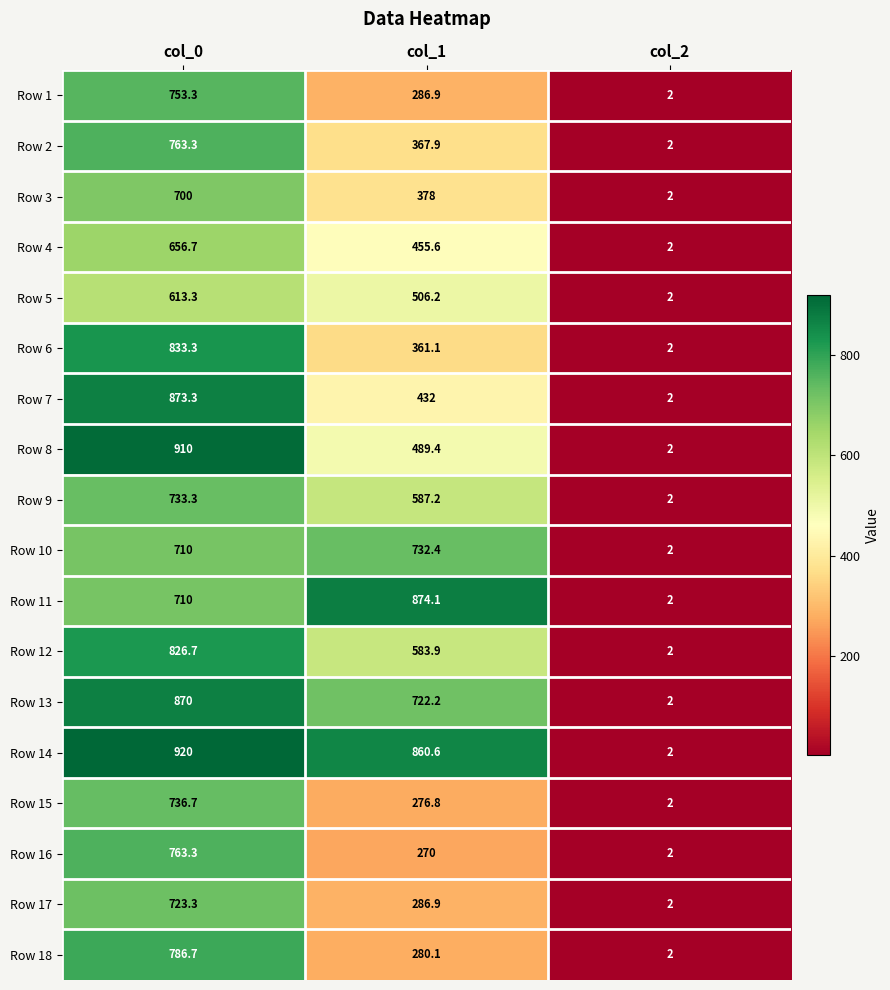

The Row 1 series shows 1195.6 at col_0. True or false?

False